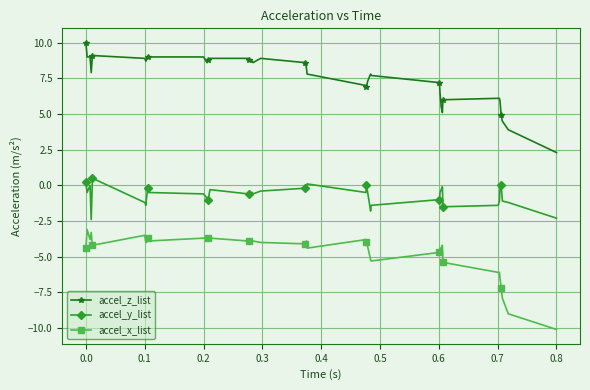

True or false: accel_y_list and accel_x_list cross at least once.

False